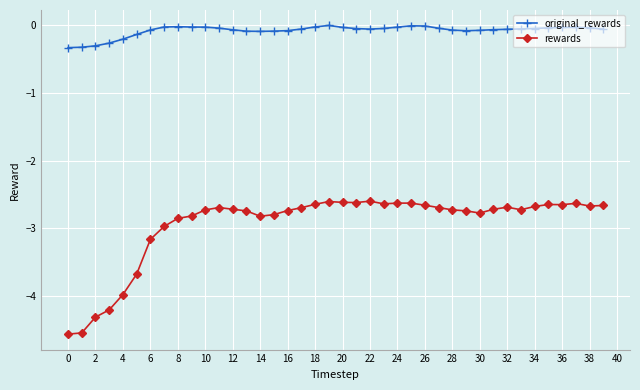

Which series has the largest range (max minus min)?

rewards